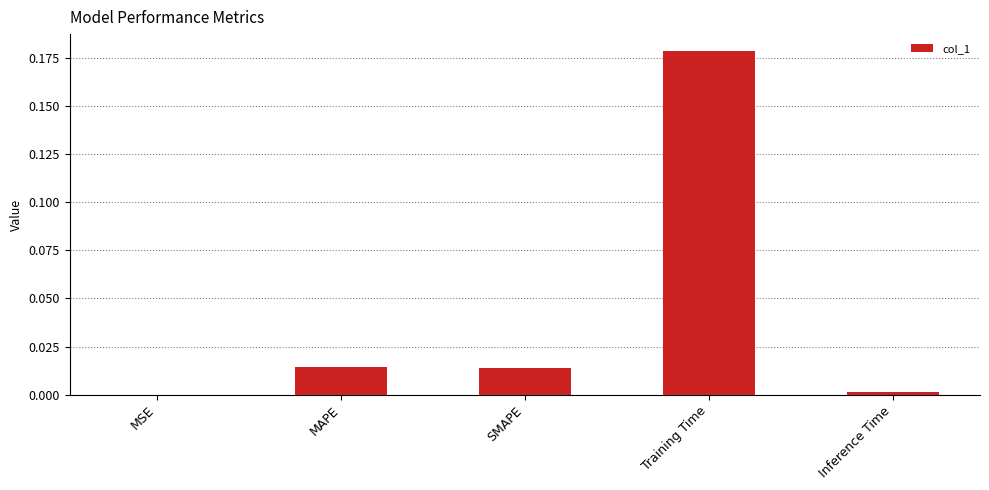

Are the bars grouped side by side (vs. stacked)?

No